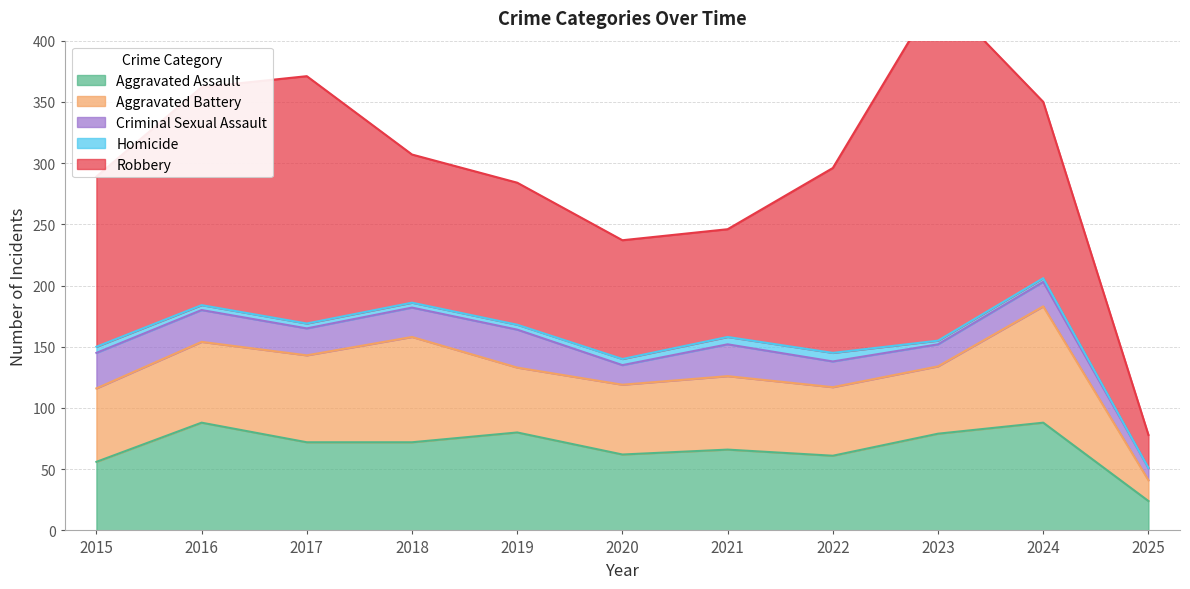

Where does the Criminal Sexual Assault series first go above 22?

2015